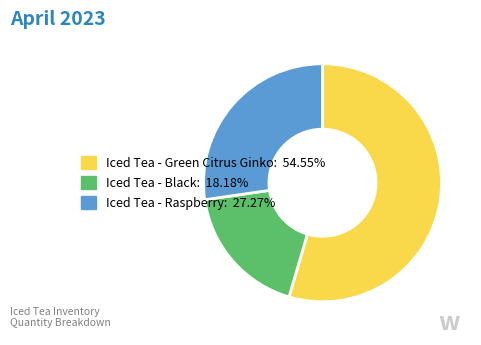

Does Iced Tea - Green Citrus Ginko represent more than half of the total?

Yes